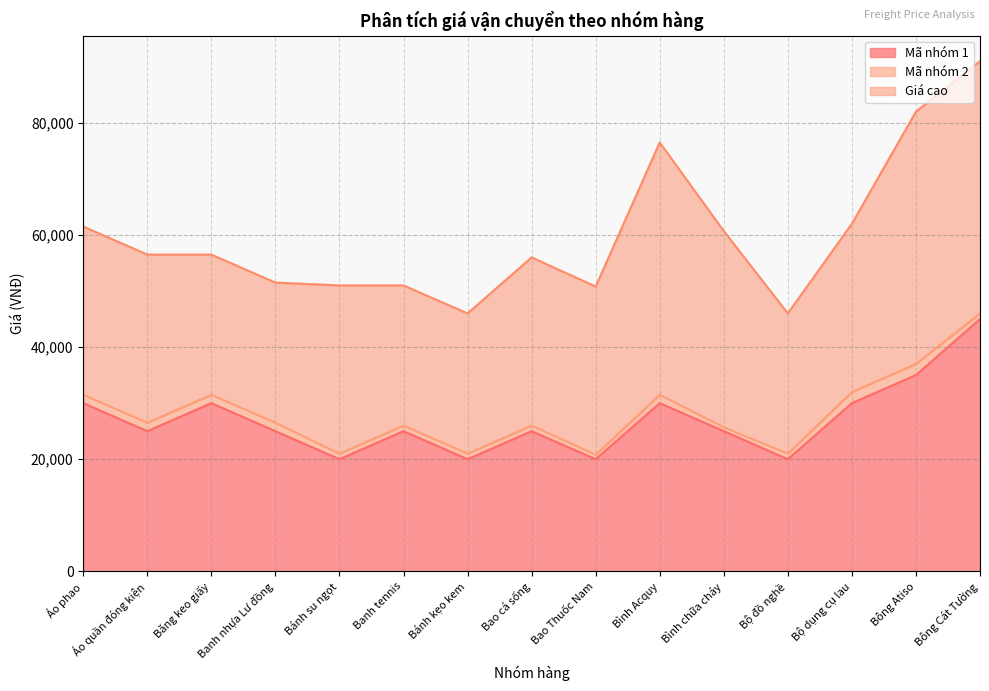

What position from the left is Bông Cát Tường?

15